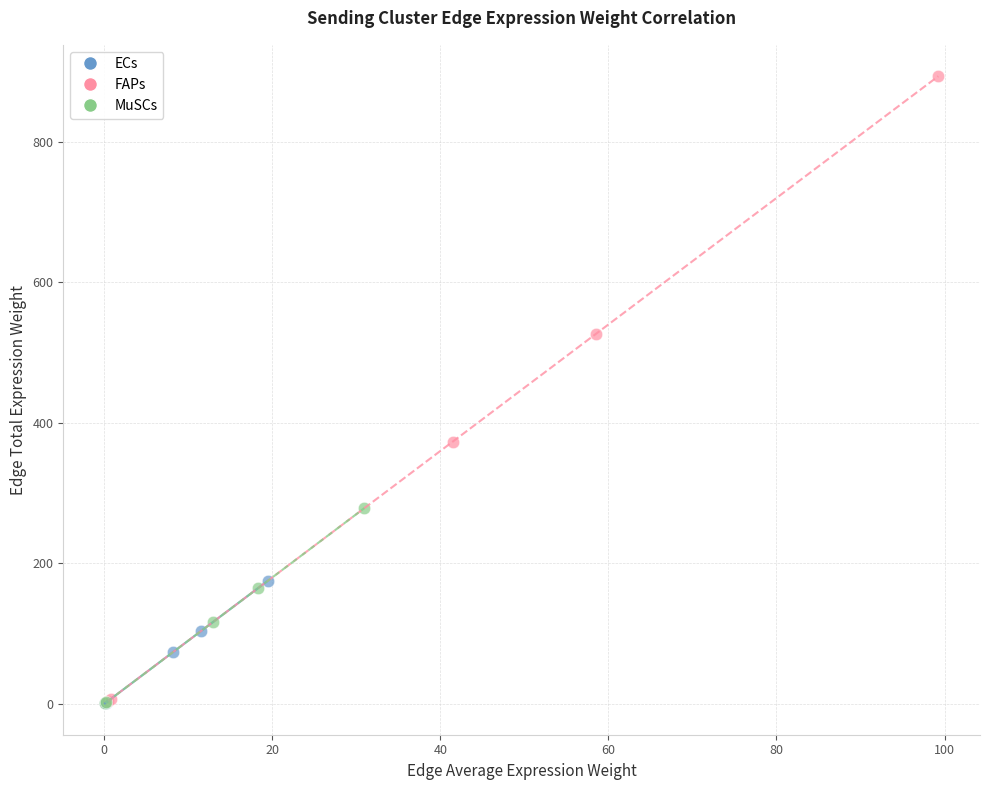

What are all the series names shown in the legend?

ECs, FAPs, MuSCs